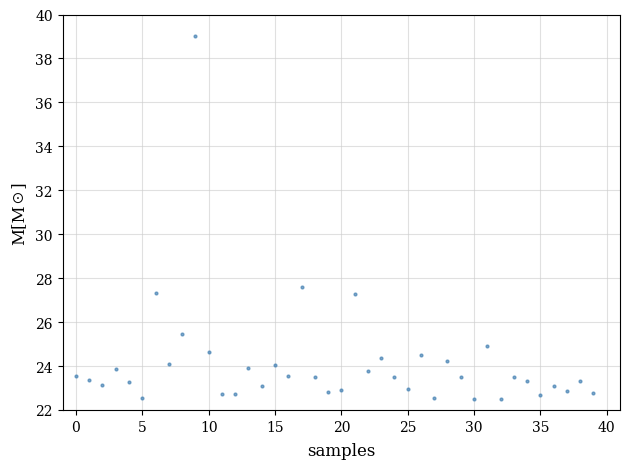

What is the range of Y values (max minus min)?

16.5